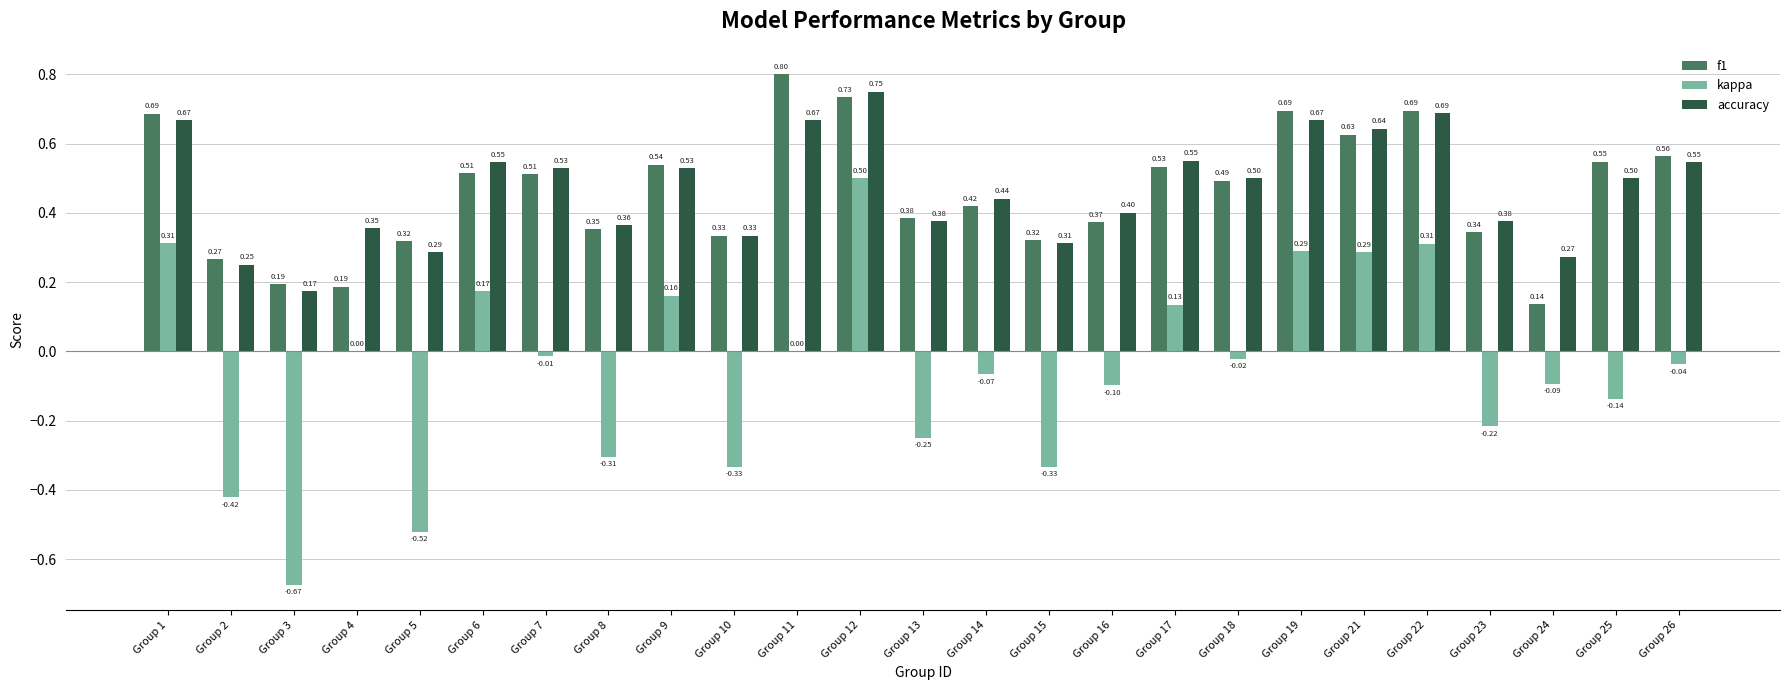

Are the bars horizontal?

No